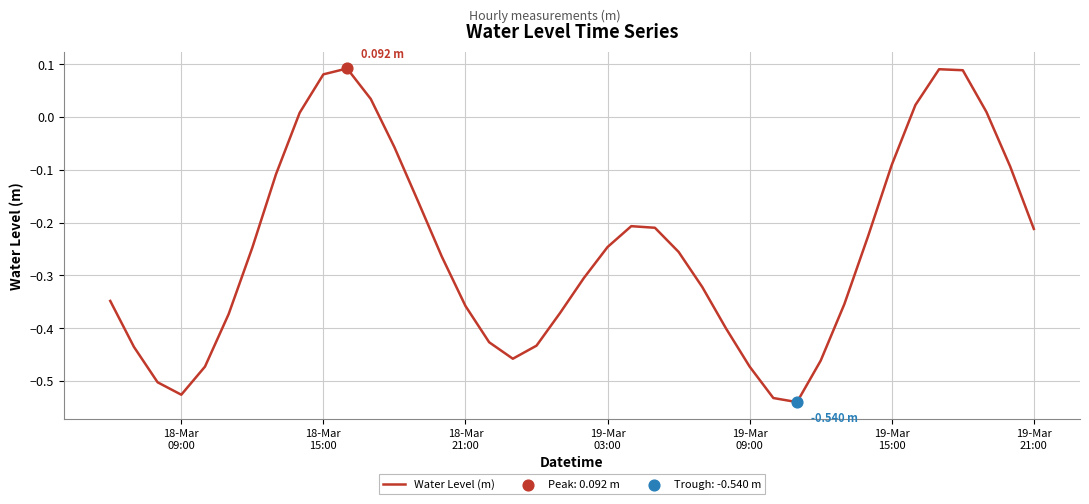

What is the difference between the maximum and minimum values?

0.6